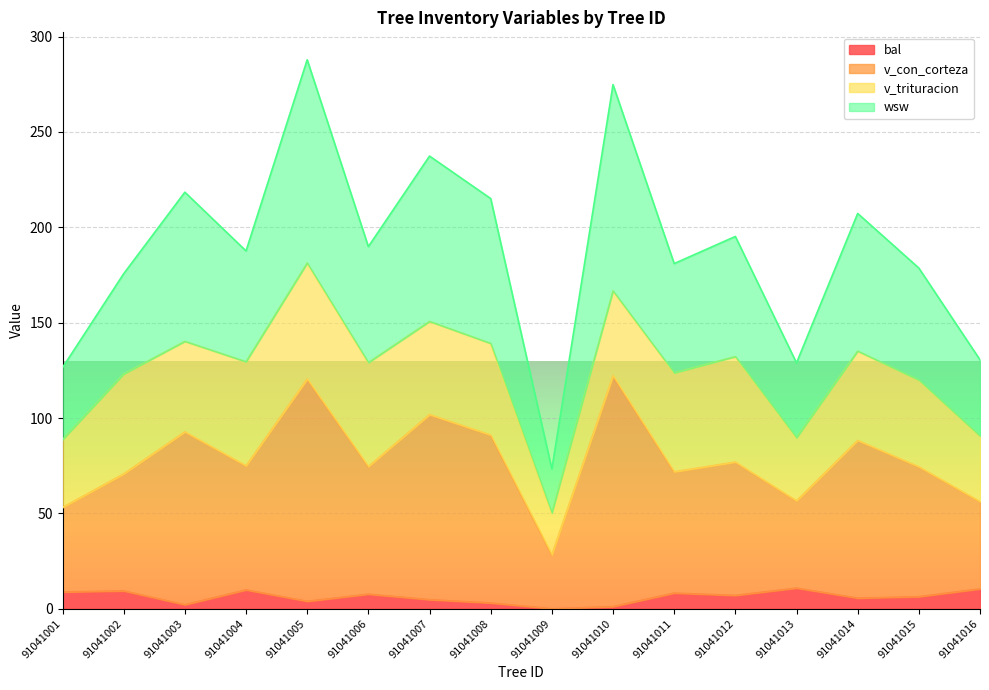

What is the difference between the bal values at 91041009 and 91041015?

6.3